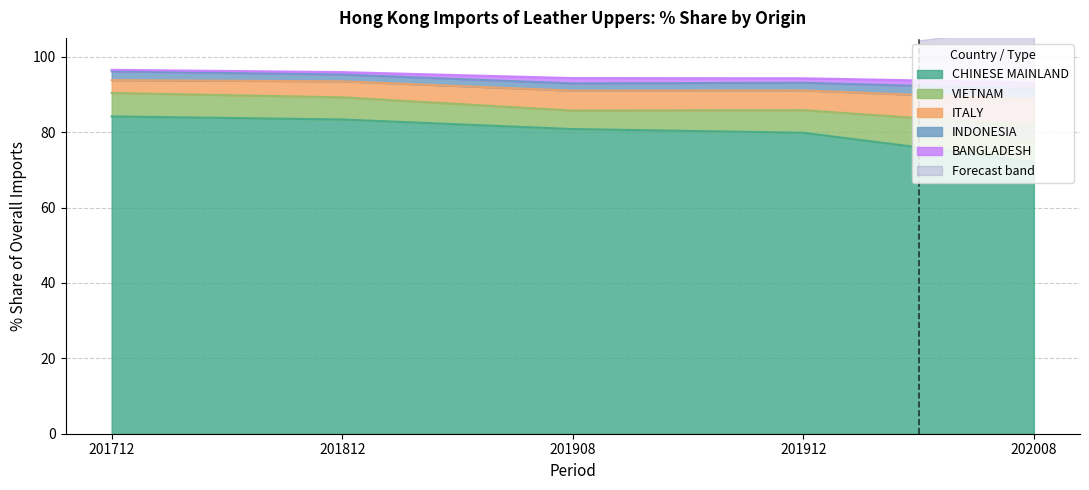

Is it true that CHINESE MAINLAND equals 137.6 at 201812?

False